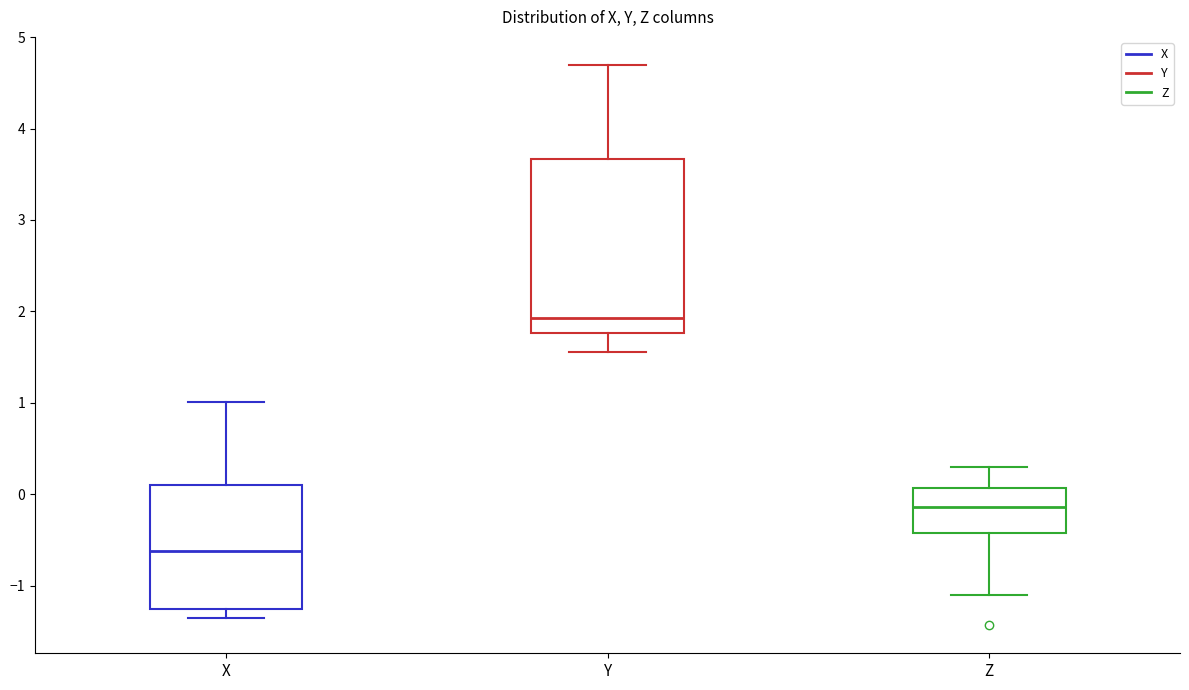

Which box's median line is the highest?

Y